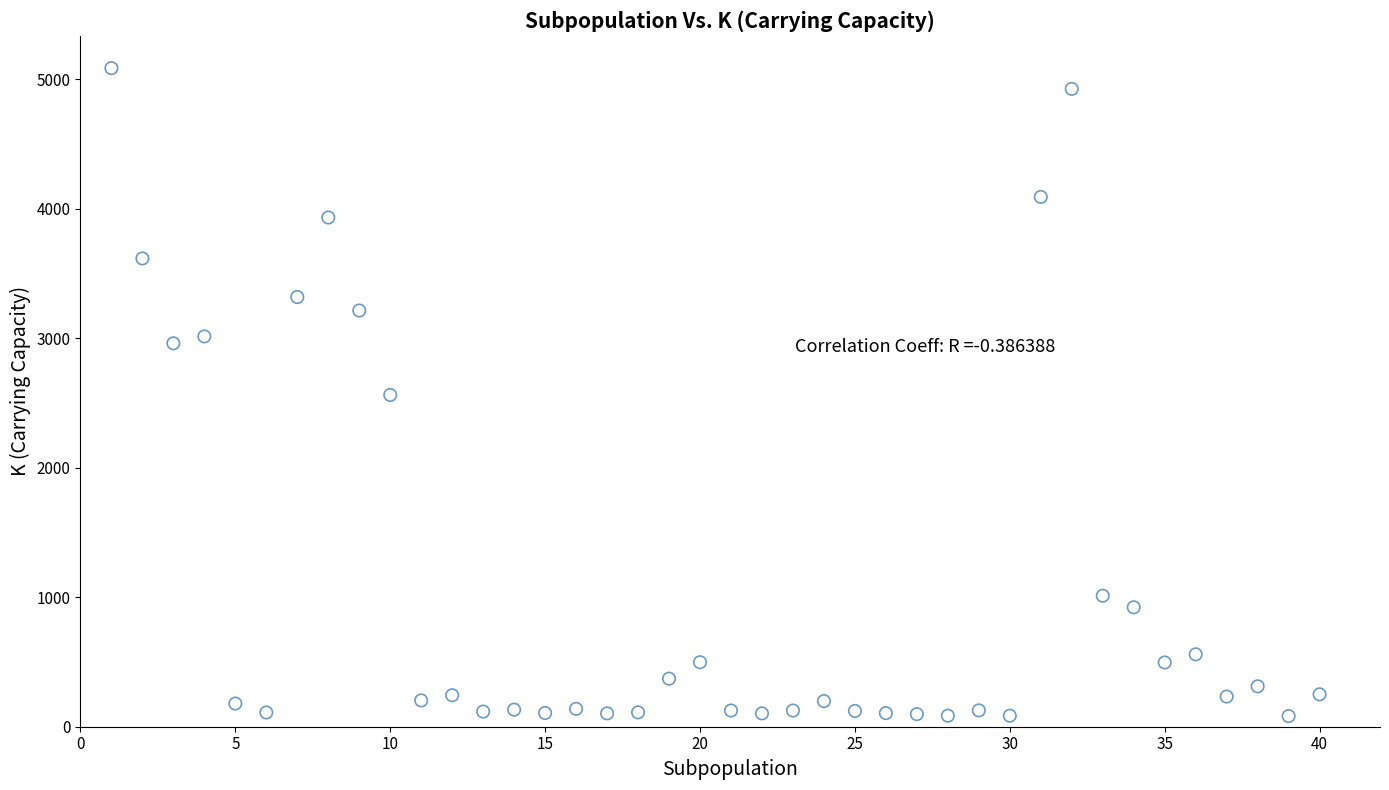

What is the range of Y values (max minus min)?

5002